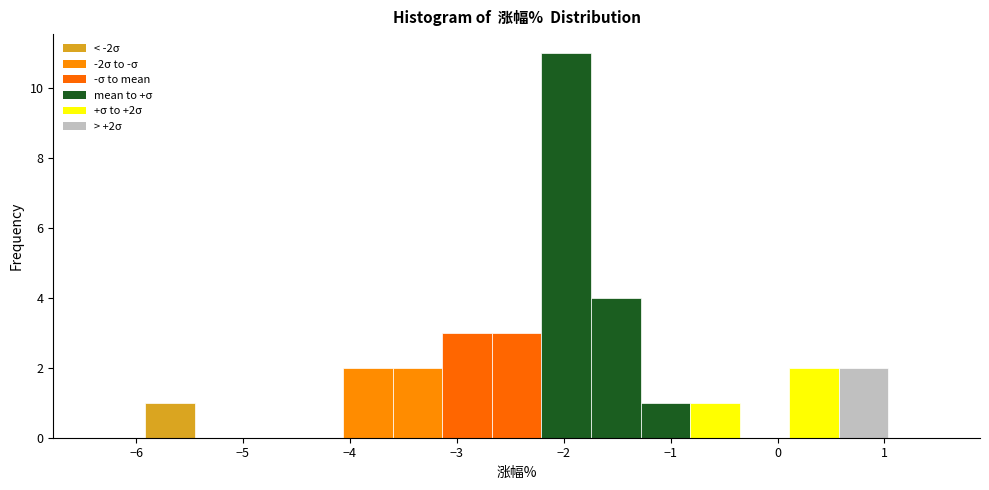

Which range on the x-axis has the tallest bar?

-2.2 to -1.7